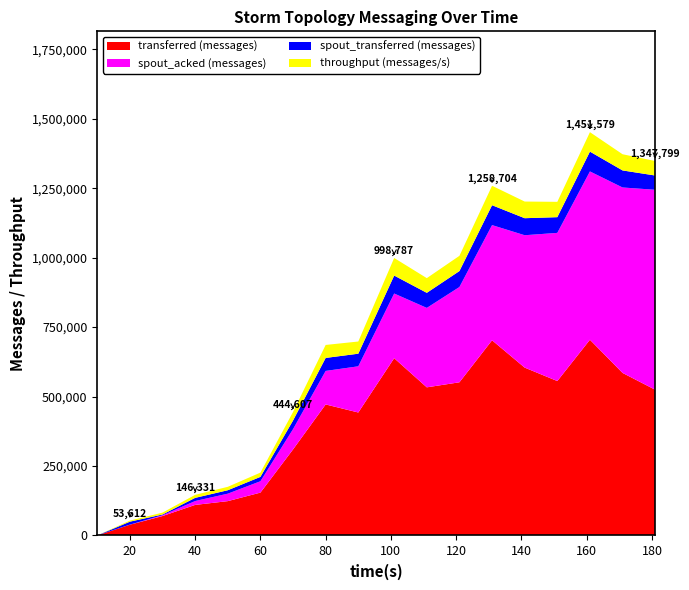

Reading left to right, extract all data points from this chart.

transferred (messages): 0	38820	70000	110040	123660	154320	309680	471640	442620	638140	533200	551400	702560	604200	555820	704540	585040	524540
spout_acked (messages): 0	260	2860	13980	26860	40900	73080	120620	166320	232720	285920	342920	414560	476460	533280	605740	667480	719660
spout_transferred (messages): 0	10680	2740	11380	12380	15720	31000	46760	45320	64620	54200	57420	71560	61260	56540	71280	61360	51380
throughput (messages/s): 0	3852	6706	10931	12299	15320	30847	46757	43884	63307	52923	54800	70024	59946	55234	70019	58236	52219